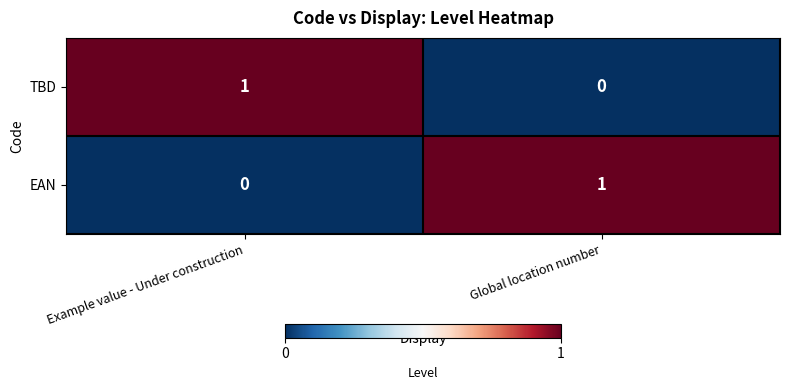

At which label is TBD closest to 0?

Global location number